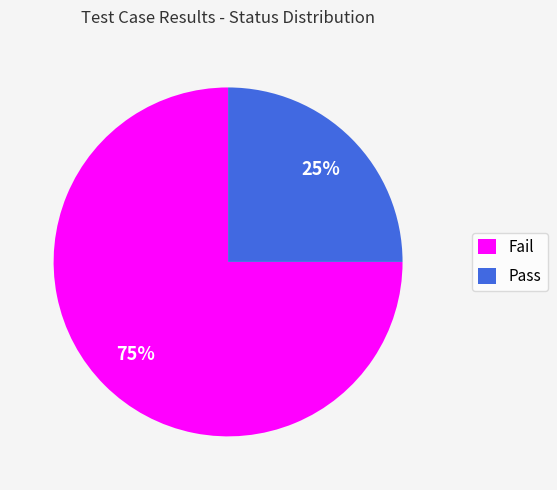

Which slice is the largest?

Fail